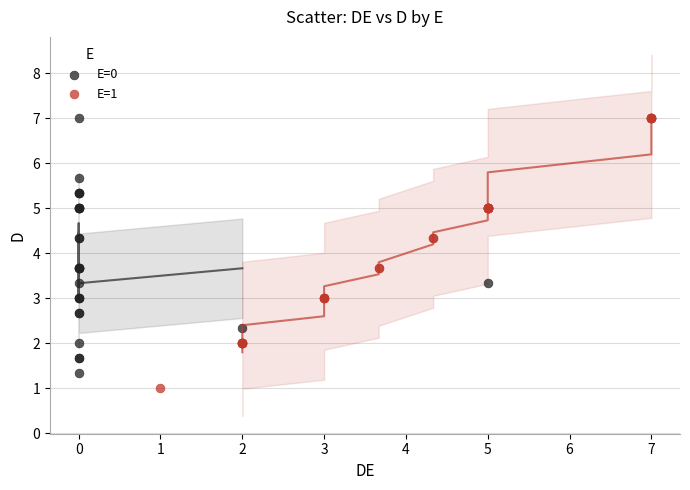

What are all the series names shown in the legend?

E=0, E=1